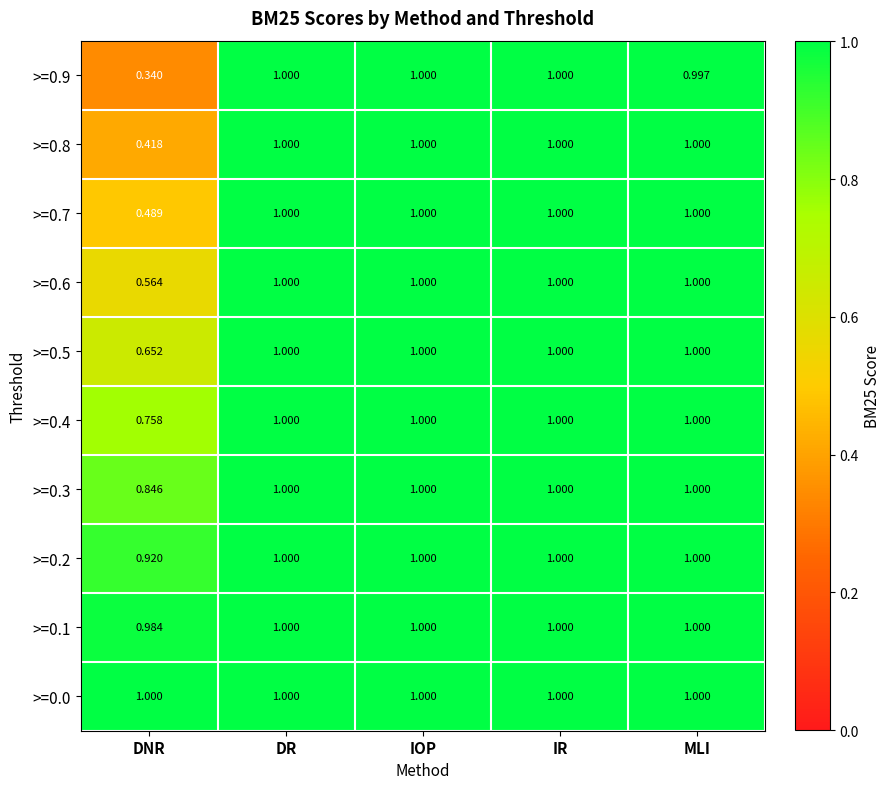

At which label is >=0.1 closest to 0?

DNR